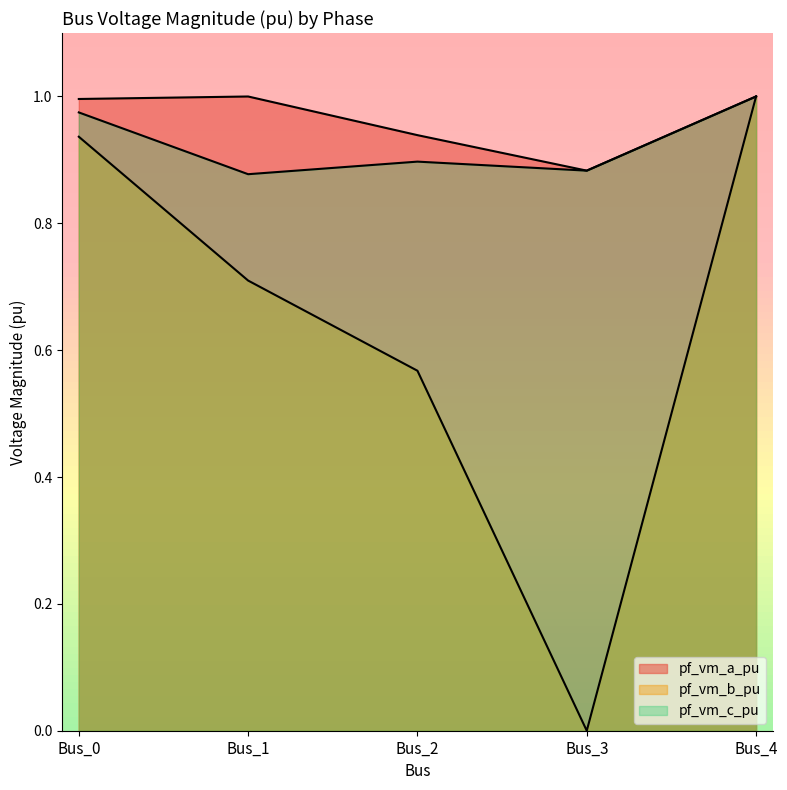

Reading right to left, what are all the values shown in this chart?

pf_vm_a_pu: 1.0	0.9	0.9	1.0	1.0
pf_vm_b_pu: 1.0	0.0	0.6	0.7	0.9
pf_vm_c_pu: 1.0	0.9	0.9	0.9	1.0